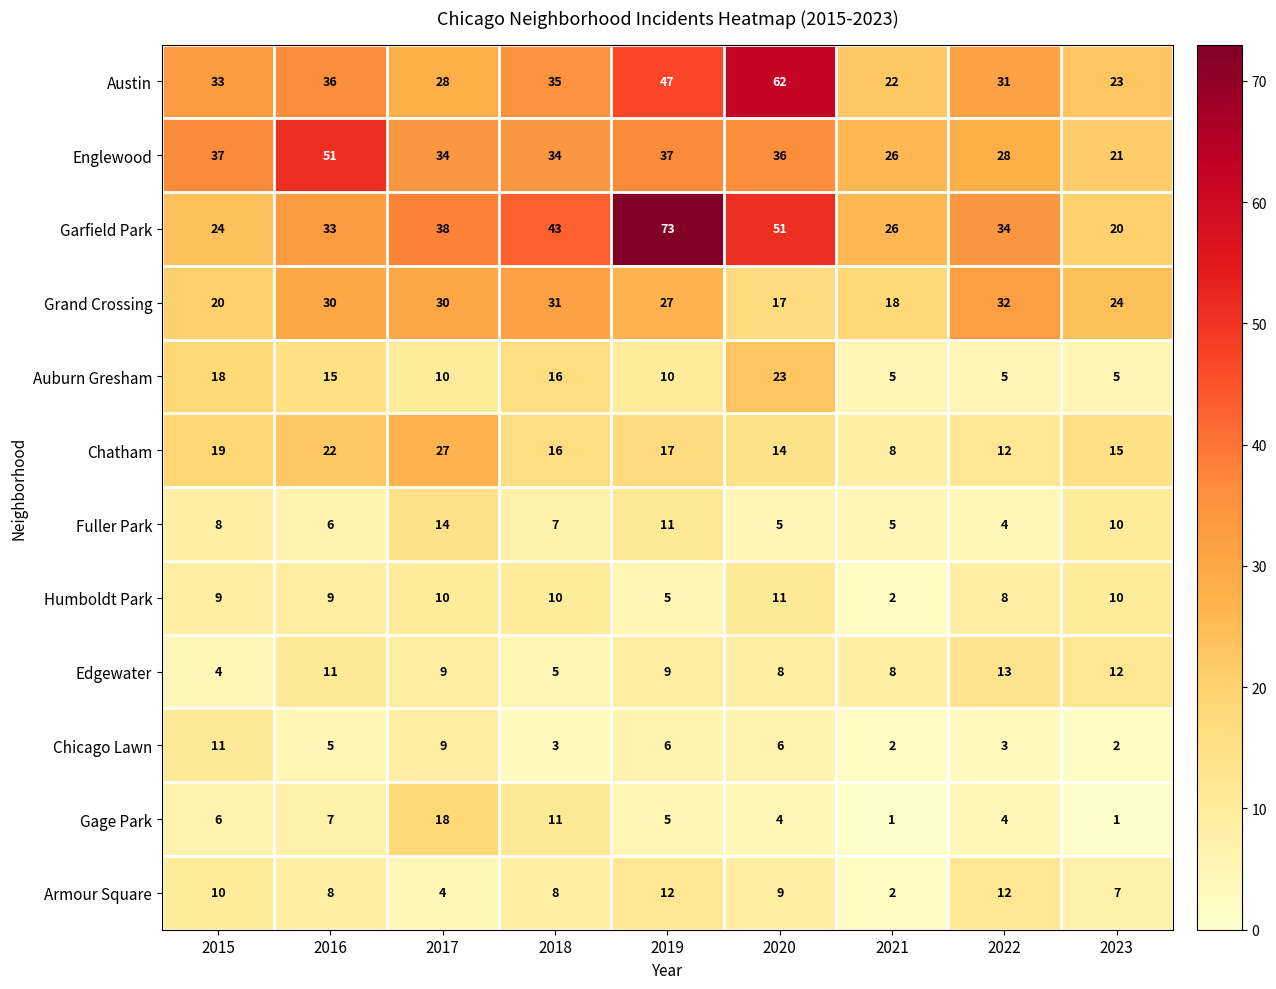

At which category is the sum across all series the highest?

2019